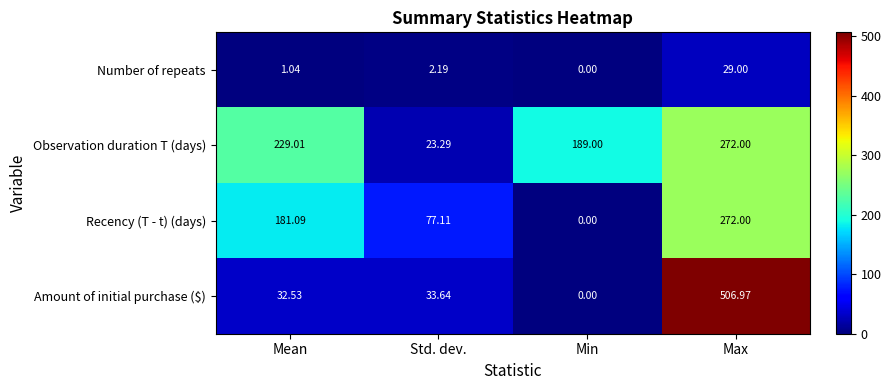

Where is Observation duration T (days) nearest to the value 147?

Min